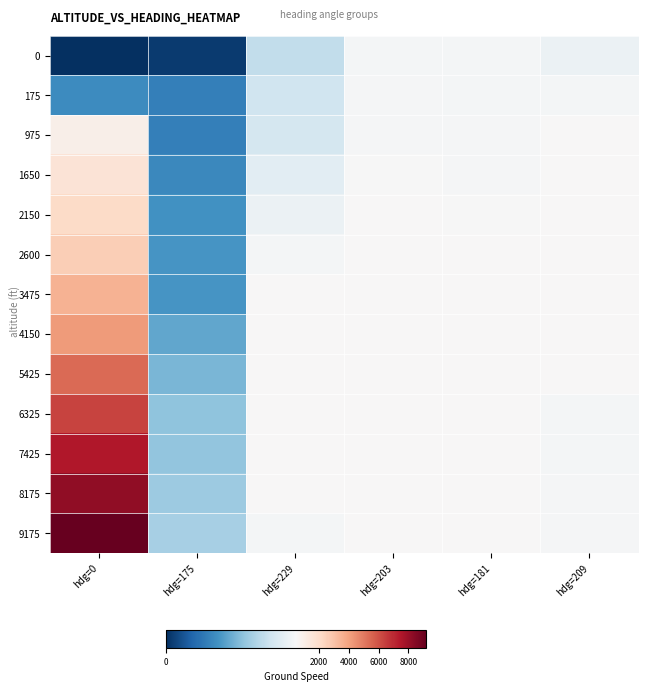

Count the number of data series in this chart.

13